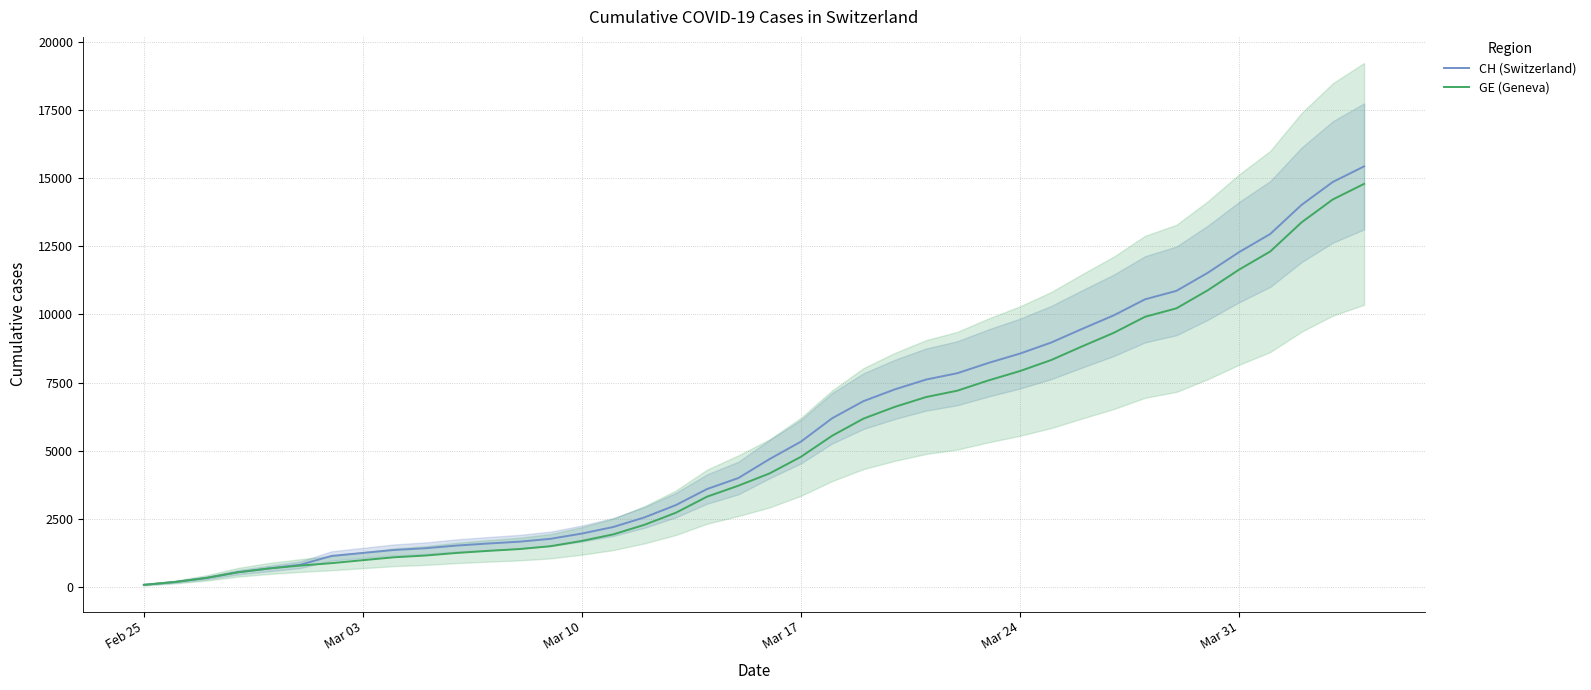

True or false: GE (Geneva) has a value of 569 at Mar 10.

False